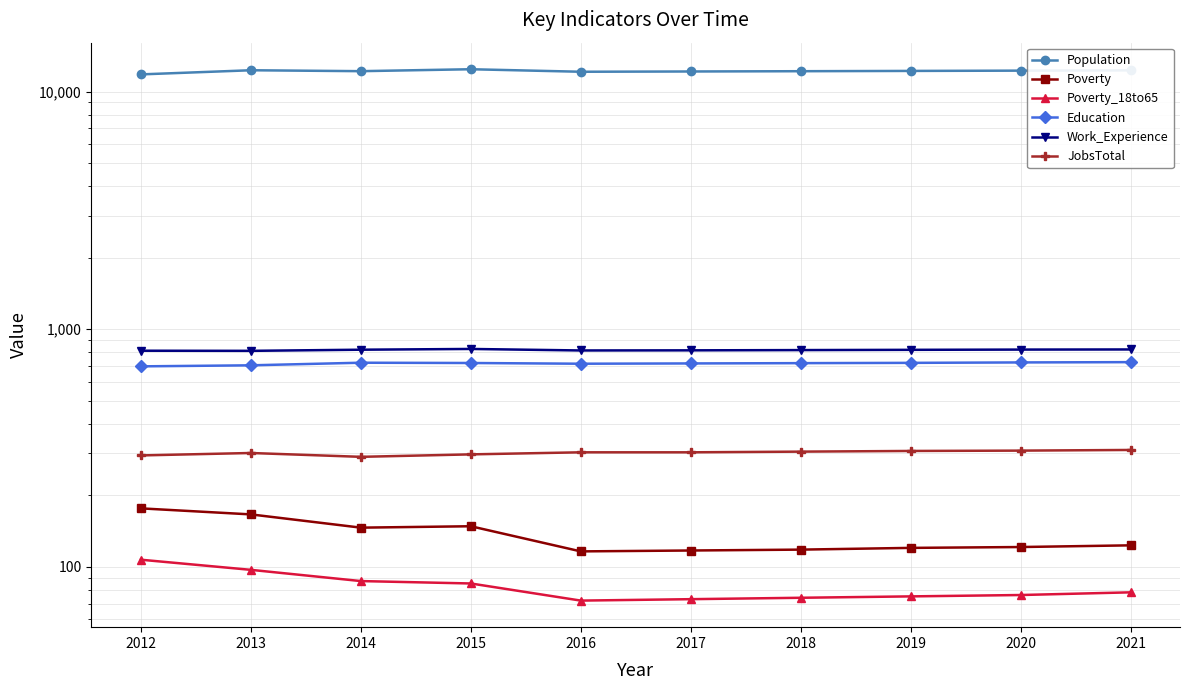

Is it true that Poverty equals 118 at 2018?

True